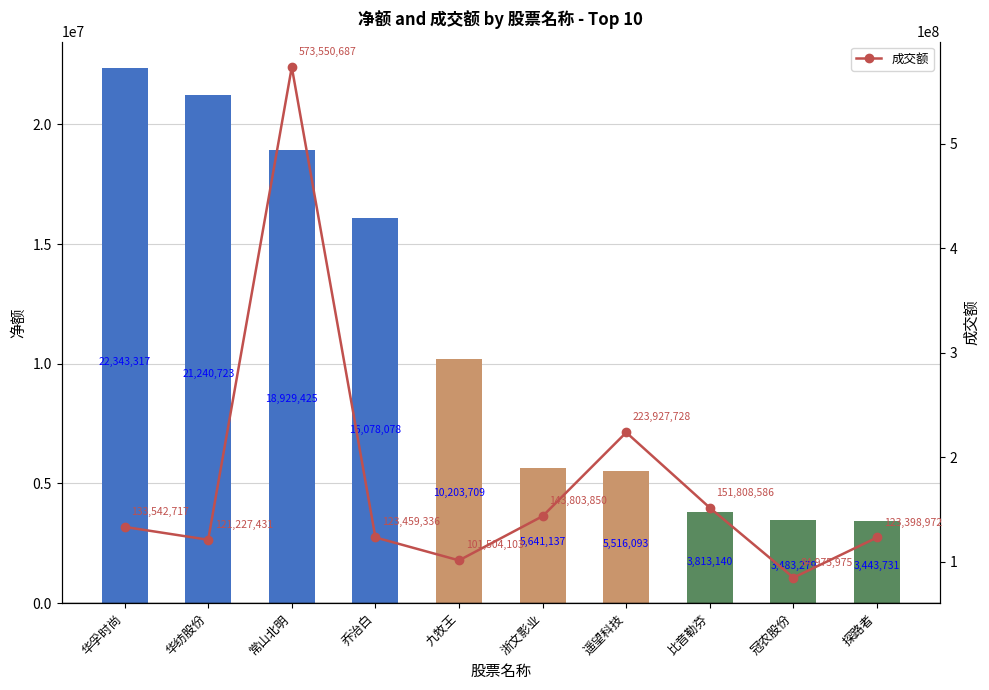

The value of 成交额 at 遥望科技 is 397718372. True or false?

False